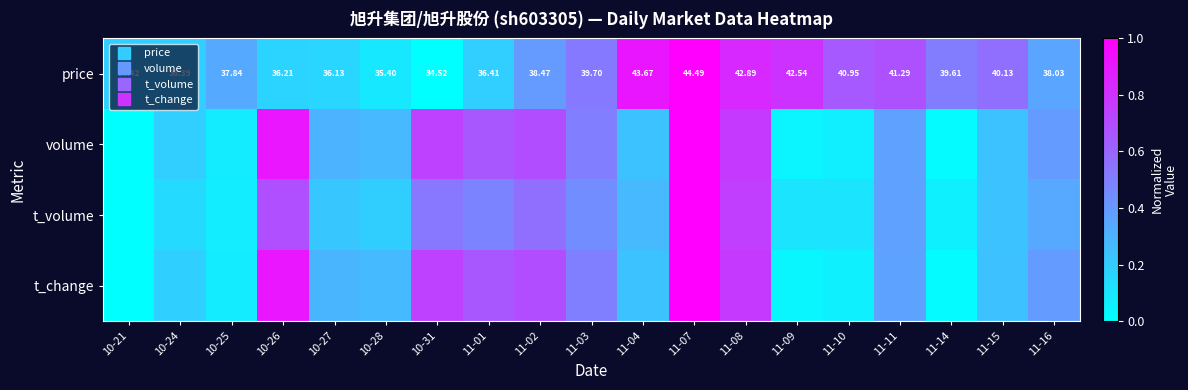

What value does the price series have at 11-16?

0.4